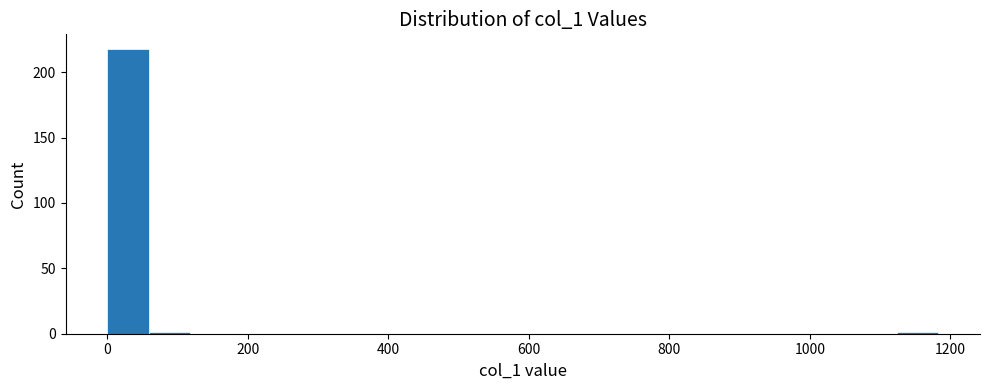

Read against the x-axis, roughly where is the centre of the tallest bar?

20